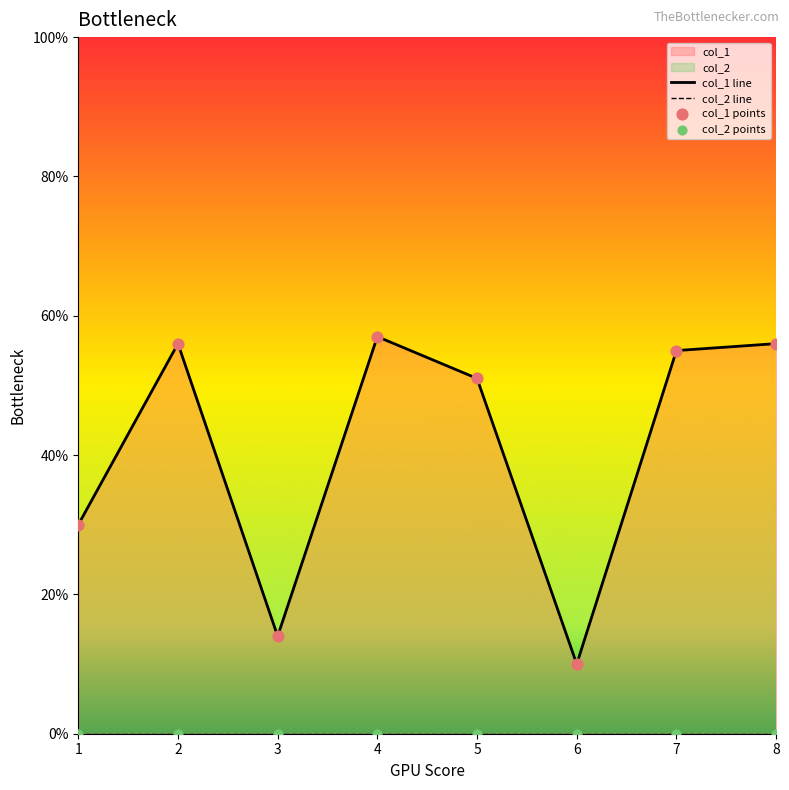

At how many categories does at least one series exceed 33?

5